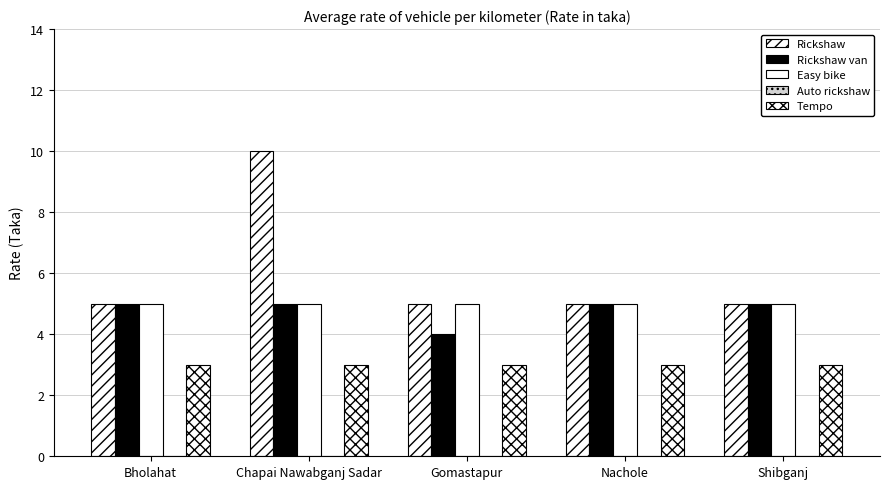

List the labels in order of Rickshaw value, smallest first.

Bholahat, Gomastapur, Nachole, Shibganj, Chapai Nawabganj Sadar